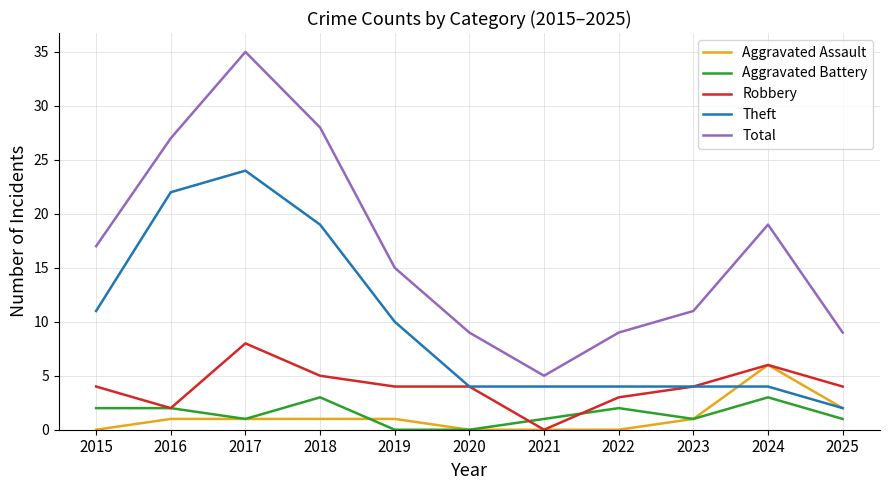

True or false: Total has more than 0 interior local peaks.

True